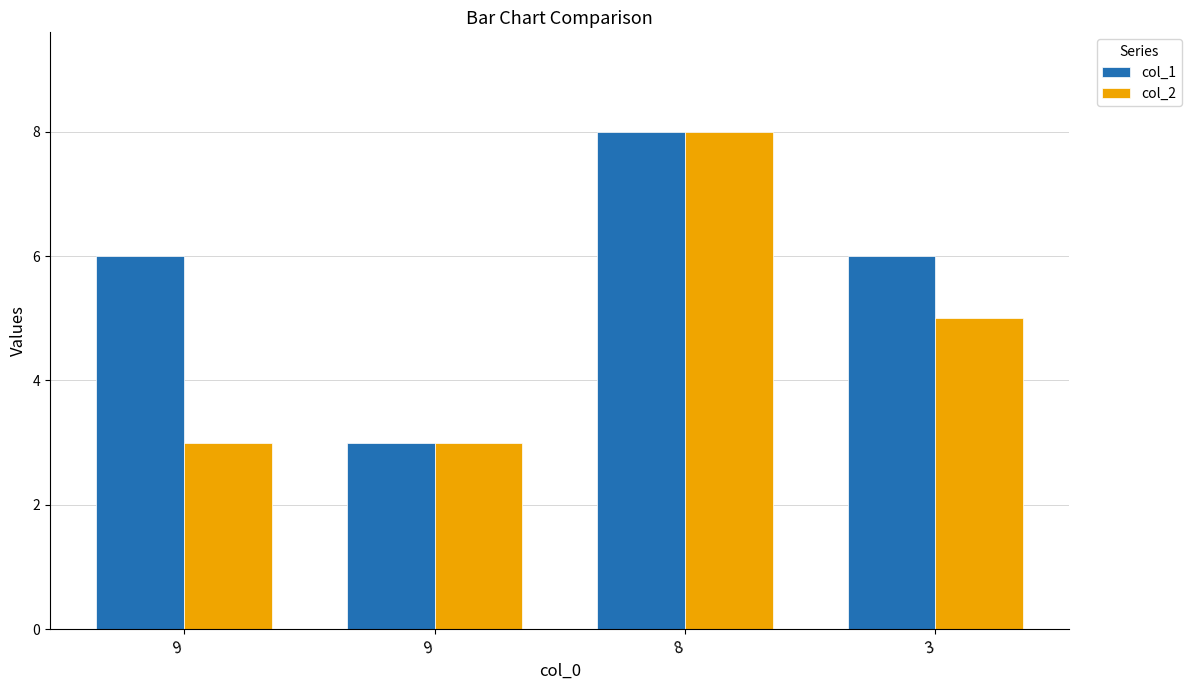

Rank the series at 3 from lowest to highest value.

col_2, col_1